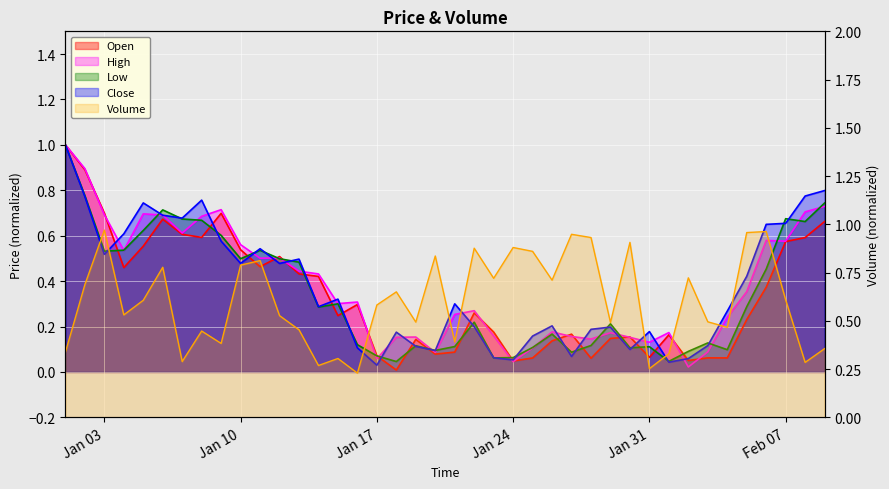

Rank the series by their maximum value, from highest to lowest.

Close, High, Low, Open, Volume